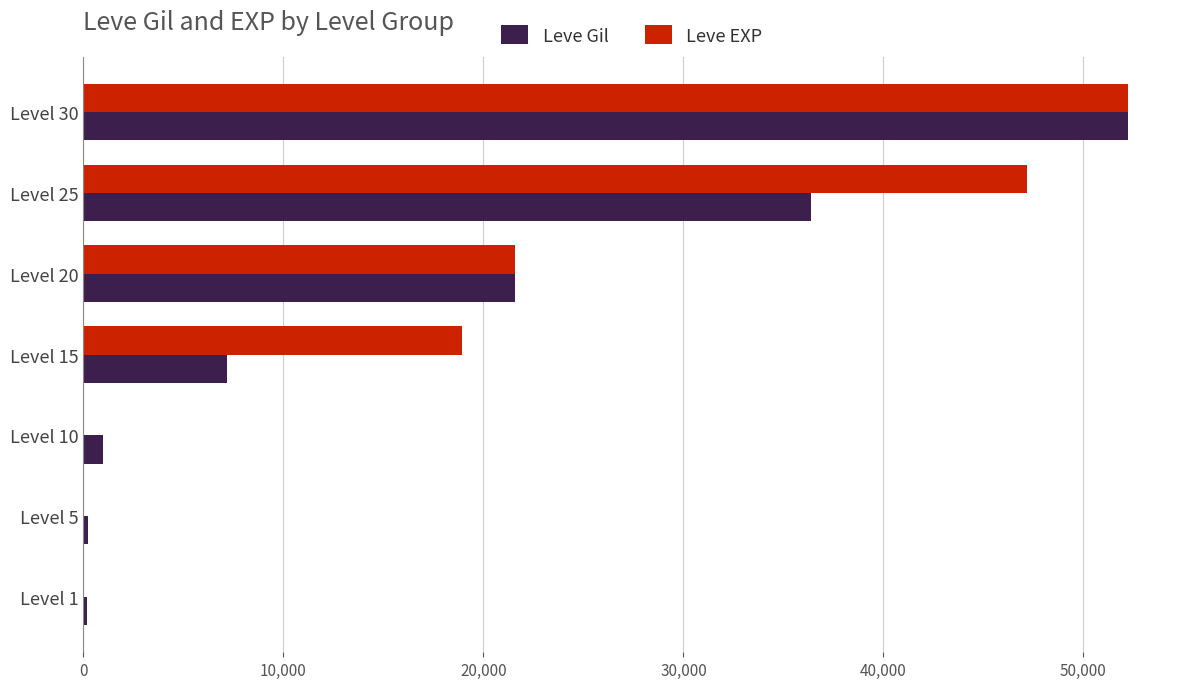

Which series changed the most between Level 5 and Level 15?

Leve EXP